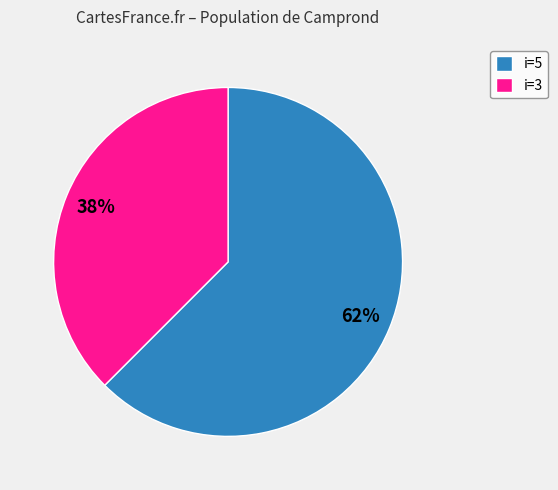

Do i=3 and i=5 together represent more than half of the pie?

Yes